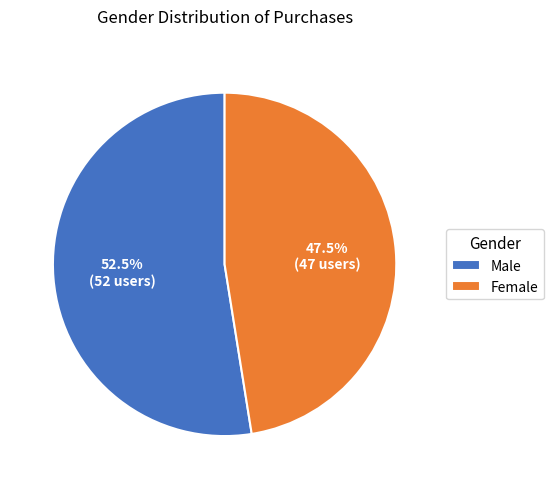

What percentage do Female and Male together represent?

100.0%